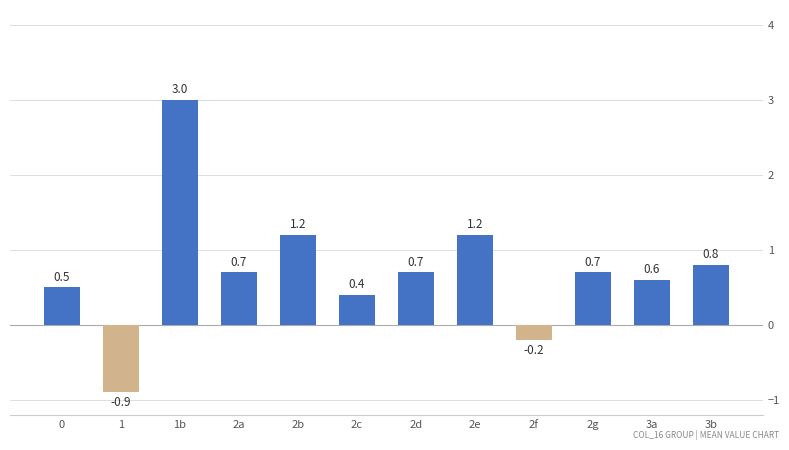

What is the label of the 2nd bar from the left?

1